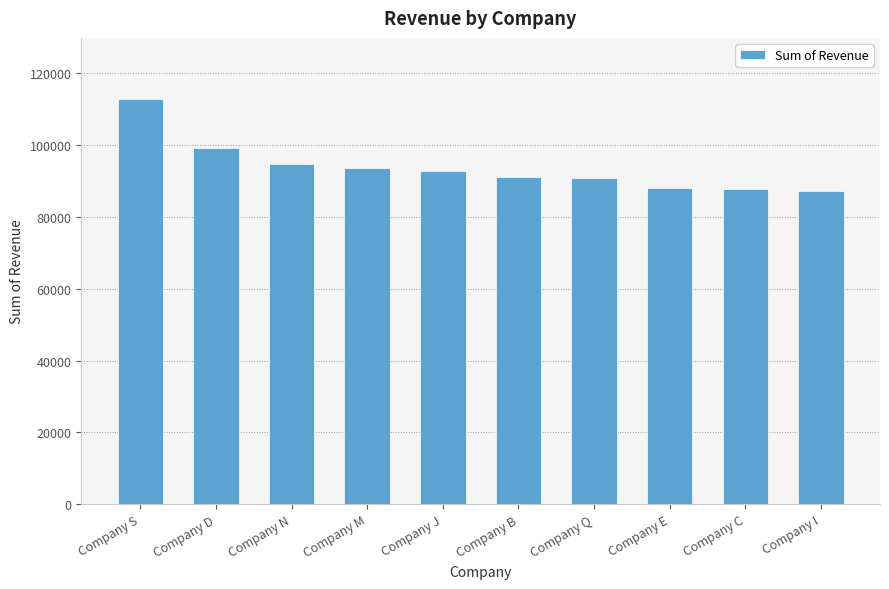

What value does the data have at Company I?

87239